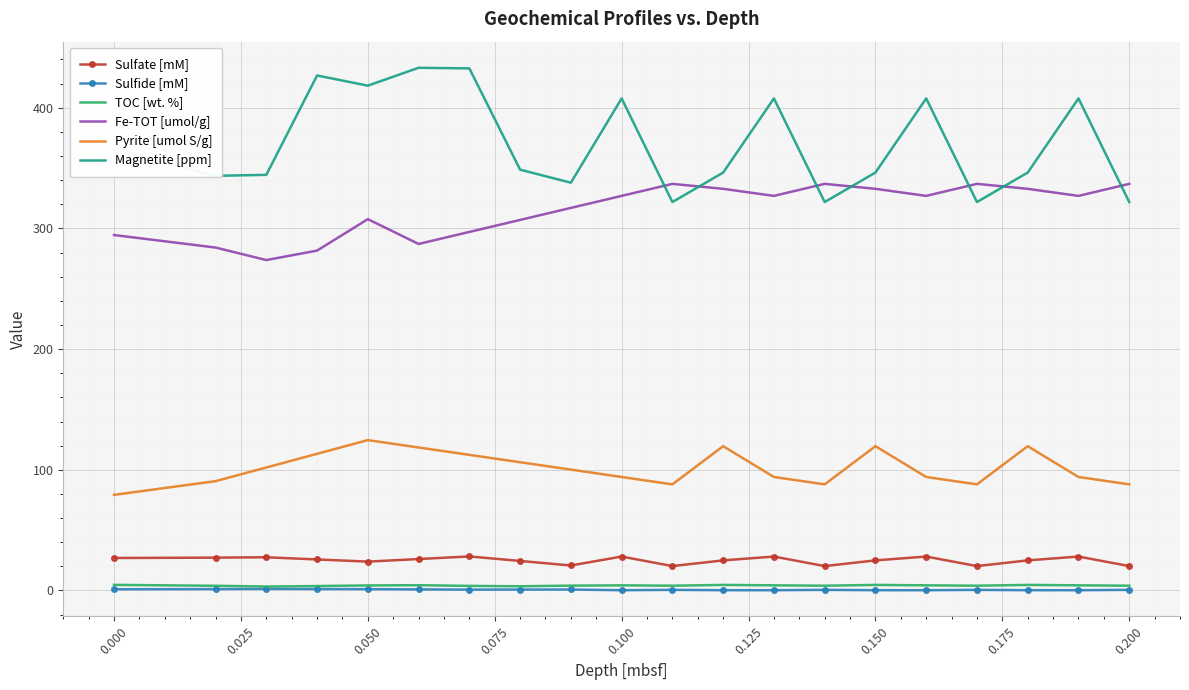

Which series has the largest total across all categories?

Magnetite [ppm]